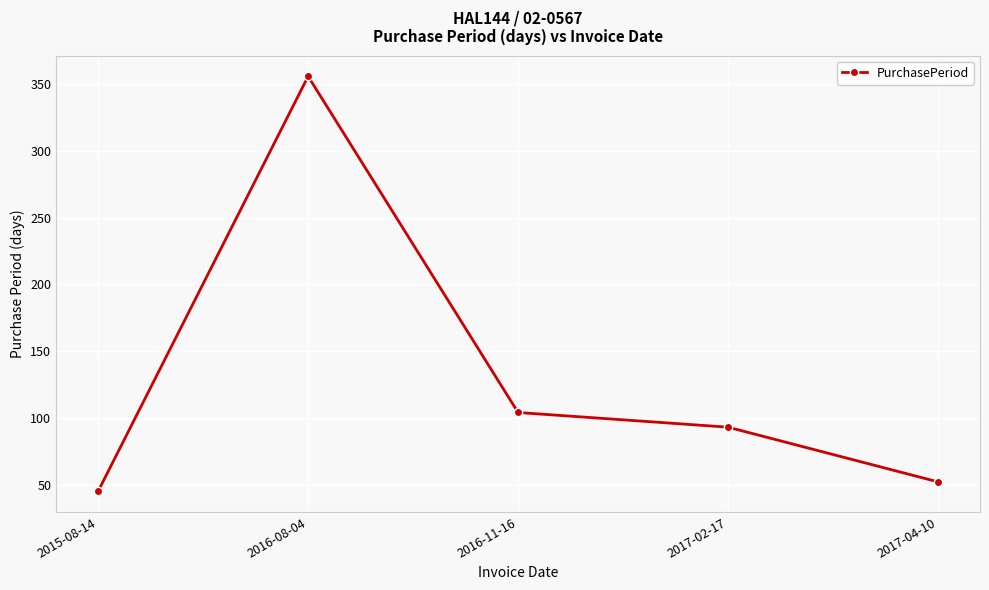

Where is the data nearest to the value 200?

2016-11-16